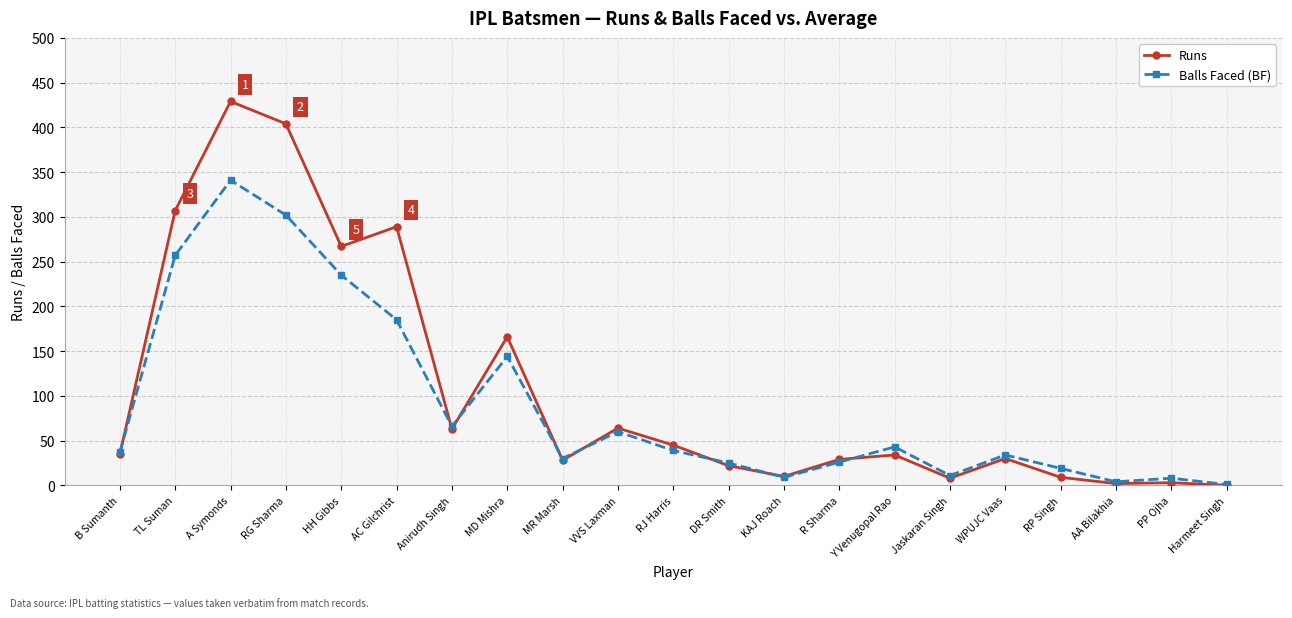

What is the average value of the Runs series?

107